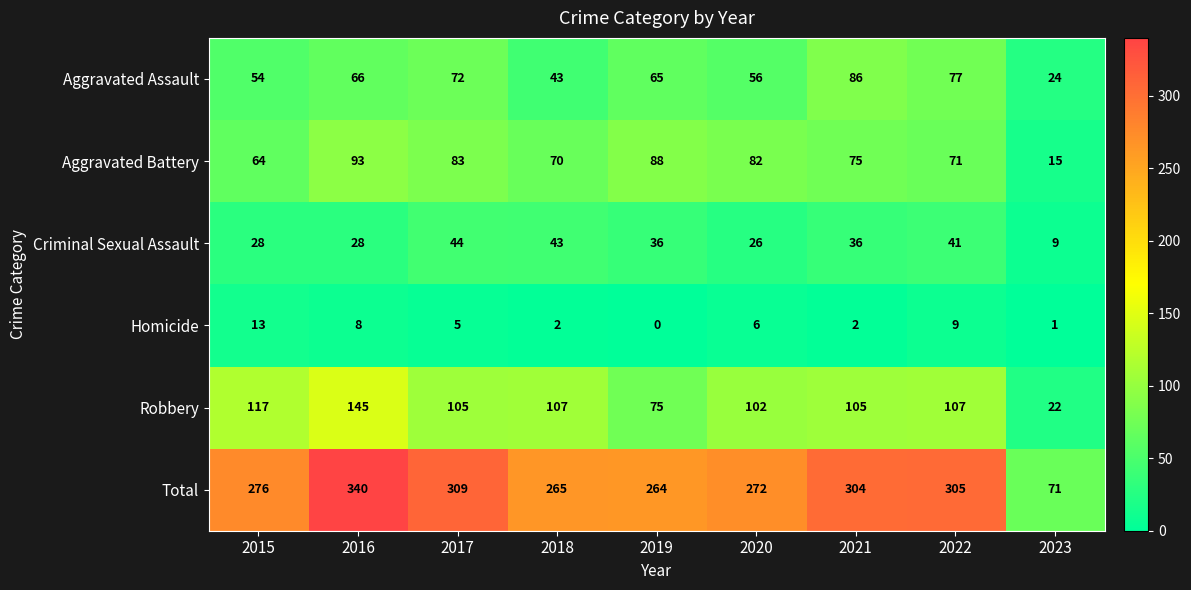

Between 2017 and 2018, which series saw the biggest shift?

Total